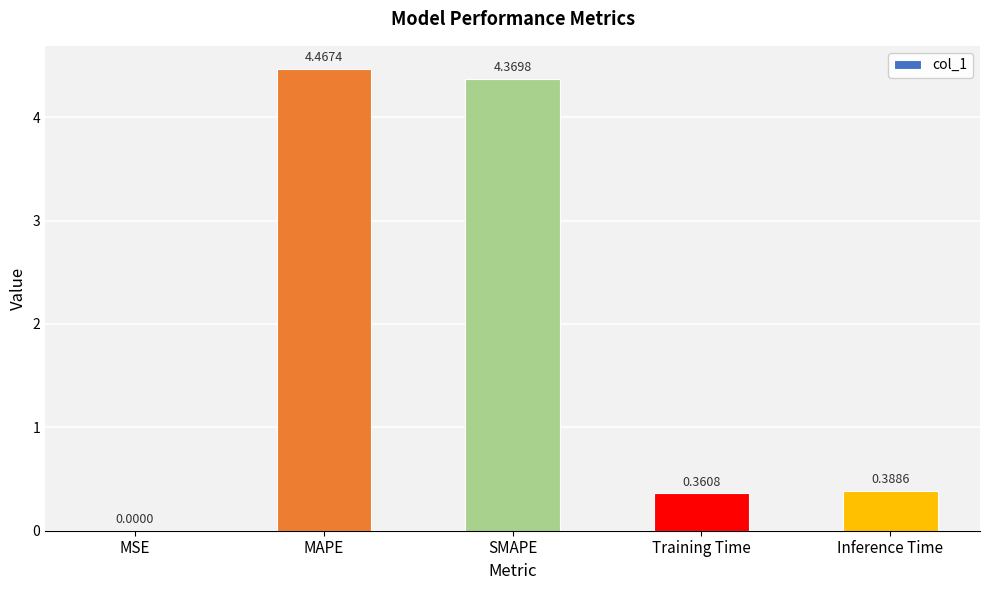

Which has a higher value, Inference Time or MSE?

Inference Time